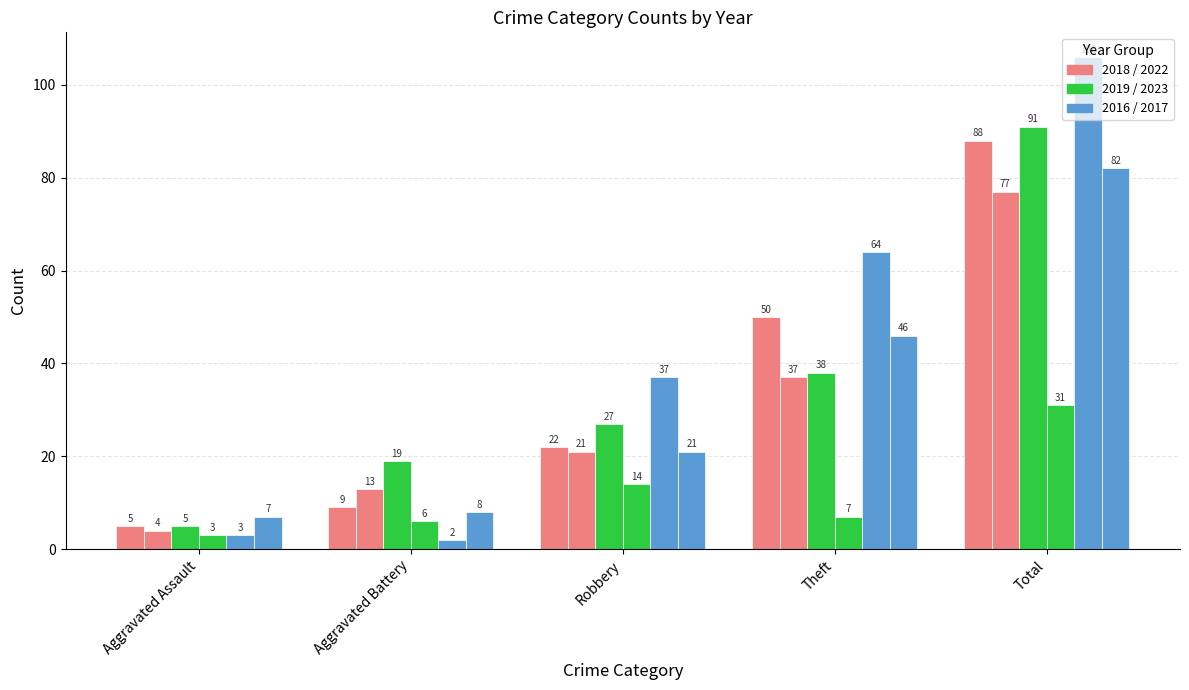

Reading left to right, list all the values displayed in this chart.

2015: 3	2	37	64	106
2016: 5	9	22	50	88
2017: 7	8	21	46	82
2018: 4	13	21	37	77
2019: 5	19	27	38	91
2023: 3	6	14	7	31